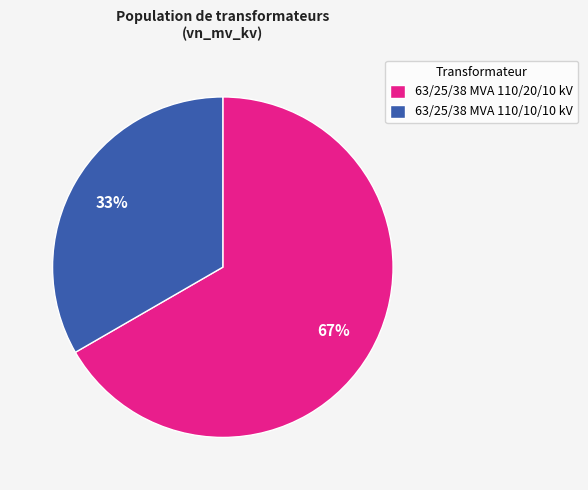

True or false: 63/25/38 MVA 110/10/10 kV accounts for 40% of the total.

False